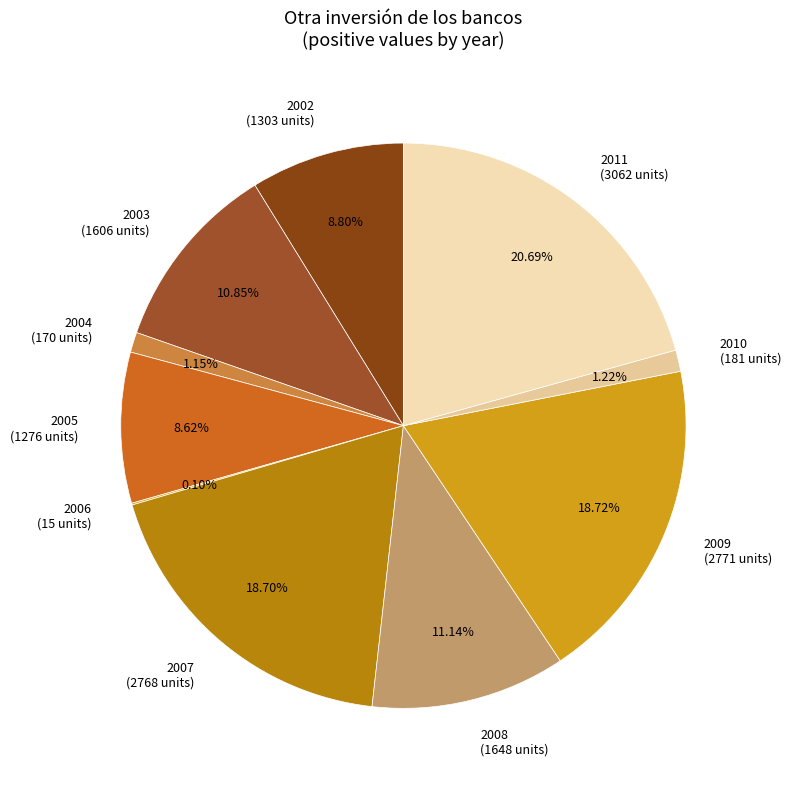

Combined, what portion of the pie is 2005 and 2010?

9.8%